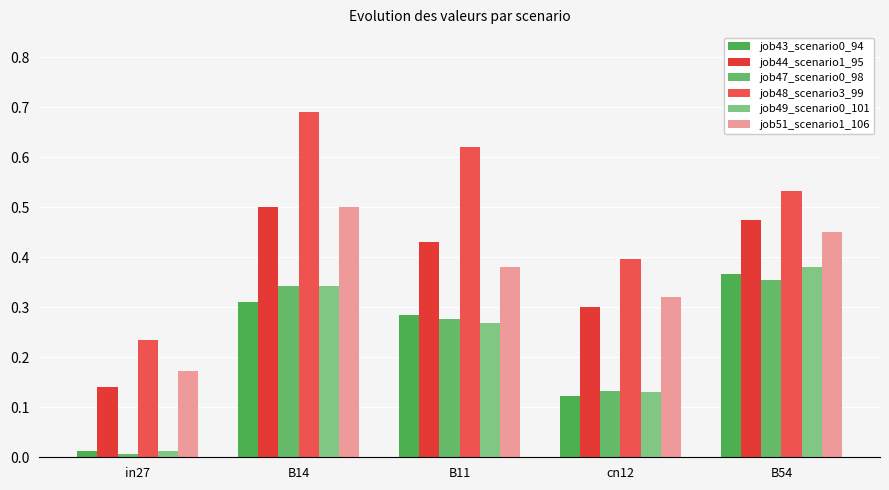

What is the difference between the maximum and minimum values in the job48_scenario3_99 series?

0.5